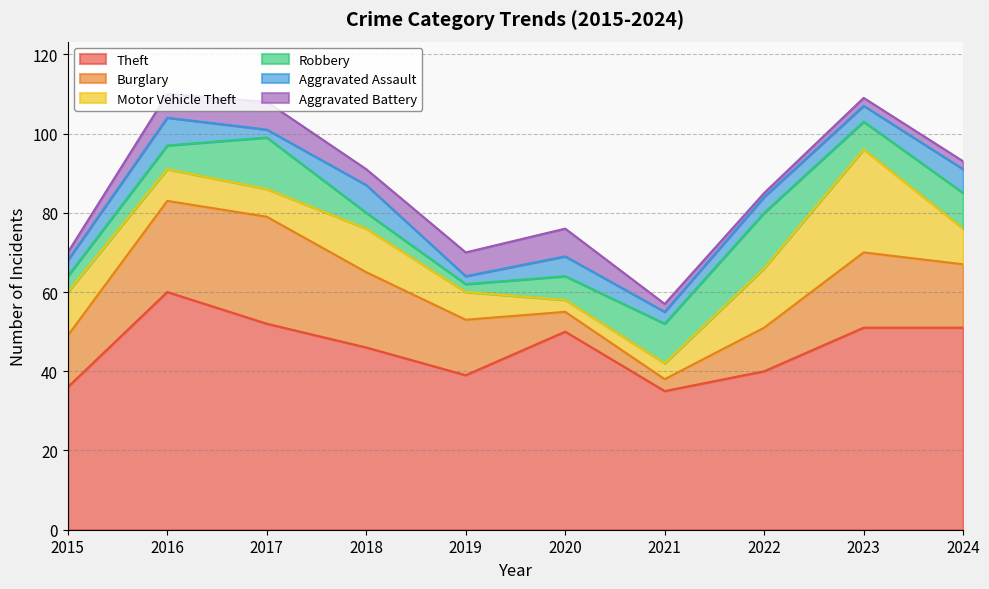

What are all the series names shown in the legend?

Theft, Burglary, Motor Vehicle Theft, Robbery, Aggravated Assault, Aggravated Battery